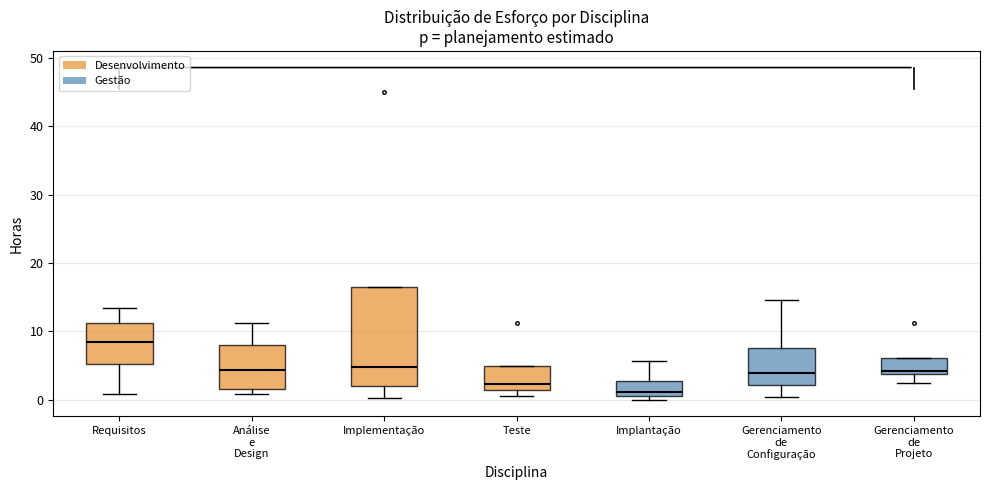

Reading left to right, read every box against the y-axis: the position of its median line, the range the box covers, and the ends of its whiskers. The values are not printed on the chart, so give them approximately, as read against the axis.

Requisitos: median 9, box 5 to 11, whiskers 1 to 13
Análise e Design: median 4, box 2 to 8, whiskers 1 to 11
Implementação: median 5, box 2 to 16, whiskers 0 to 16
Teste: median 2, box 1 to 5, whiskers 1 (just below the box's lower edge) to 5
Implantação: median 1 (just above the box's lower edge), box 1 to 3, whiskers 0 to 6
Gerenciamento de Configuração: median 4, box 2 to 8, whiskers 0 to 15
Gerenciamento de Projeto: median 4 (just above the box's lower edge), box 4 to 6, whiskers 2 to 6